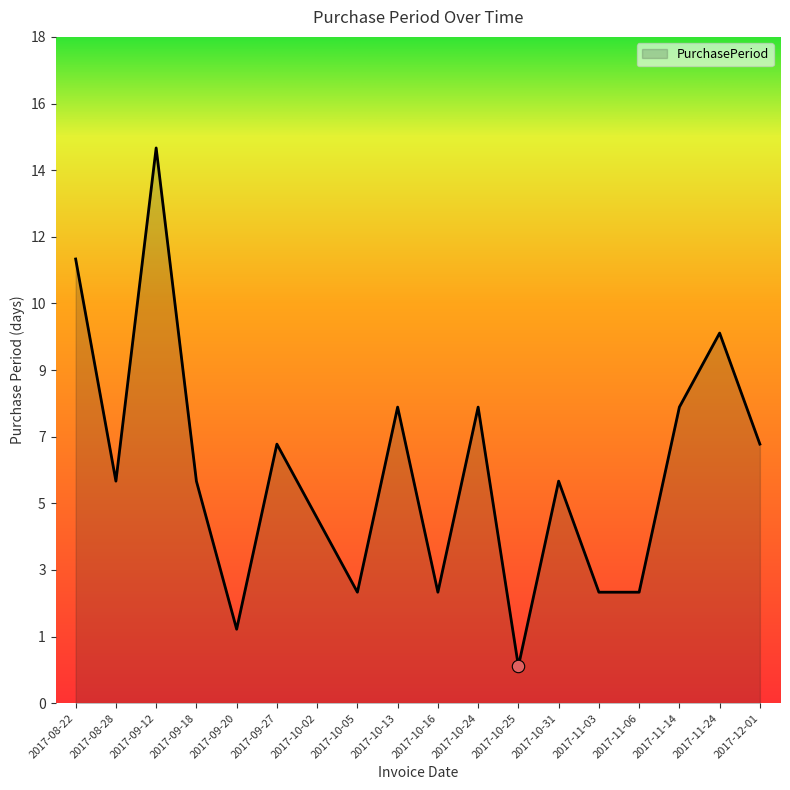

What is the change in value from 2017-09-12 to 2017-10-16?

-12